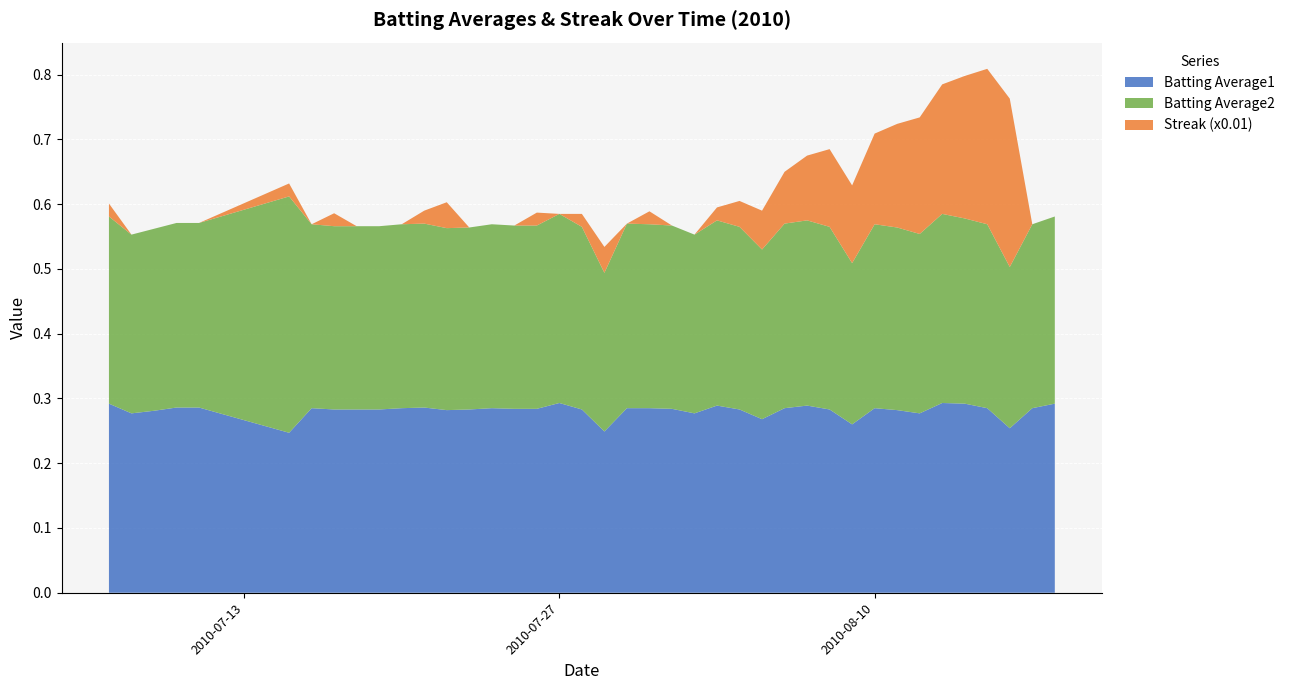

Reading left to right, extract all data points from this chart.

Batting Average1: 2010-07-07=0.3	2010-07-08=0.3	2010-07-09=0.3	2010-07-10=0.3	2010-07-11=0.3	2010-07-15=0.2	2010-07-16=0.3	2010-07-17=0.3	2010-07-18=0.3	2010-07-19=0.3	2010-07-20=0.3	2010-07-21=0.3	2010-07-22=0.3	2010-07-23=0.3	2010-07-24=0.3	2010-07-25=0.3	2010-07-26=0.3	2010-07-27=0.3	2010-07-28=0.3	2010-07-29=0.2	2010-07-30=0.3	2010-07-31=0.3	2010-08-01=0.3	2010-08-02=0.3	2010-08-03=0.3	2010-08-04=0.3	2010-08-05=0.3	2010-08-06=0.3	2010-08-07=0.3	2010-08-08=0.3	2010-08-09=0.3	2010-08-10=0.3	2010-08-11=0.3	2010-08-12=0.3	2010-08-13=0.3	2010-08-14=0.3	2010-08-15=0.3	2010-08-16=0.3	2010-08-17=0.3	2010-08-18=0.3
Batting Average2: 2010-07-07=0.3	2010-07-08=0.3	2010-07-09=0.3	2010-07-10=0.3	2010-07-11=0.3	2010-07-15=0.4	2010-07-16=0.3	2010-07-17=0.3	2010-07-18=0.3	2010-07-19=0.3	2010-07-20=0.3	2010-07-21=0.3	2010-07-22=0.3	2010-07-23=0.3	2010-07-24=0.3	2010-07-25=0.3	2010-07-26=0.3	2010-07-27=0.3	2010-07-28=0.3	2010-07-29=0.2	2010-07-30=0.3	2010-07-31=0.3	2010-08-01=0.3	2010-08-02=0.3	2010-08-03=0.3	2010-08-04=0.3	2010-08-05=0.3	2010-08-06=0.3	2010-08-07=0.3	2010-08-08=0.3	2010-08-09=0.2	2010-08-10=0.3	2010-08-11=0.3	2010-08-12=0.3	2010-08-13=0.3	2010-08-14=0.3	2010-08-15=0.3	2010-08-16=0.2	2010-08-17=0.3	2010-08-18=0.3
Streak (x0.01): 2010-07-07=0.0	2010-07-08=0.0	2010-07-09=0.0	2010-07-10=0.0	2010-07-11=0.0	2010-07-15=0.0	2010-07-16=0.0	2010-07-17=0.0	2010-07-18=0.0	2010-07-19=0.0	2010-07-20=0.0	2010-07-21=0.0	2010-07-22=0.0	2010-07-23=0.0	2010-07-24=0.0	2010-07-25=0.0	2010-07-26=0.0	2010-07-27=0.0	2010-07-28=0.0	2010-07-29=0.0	2010-07-30=0.0	2010-07-31=0.0	2010-08-01=0.0	2010-08-02=0.0	2010-08-03=0.0	2010-08-04=0.0	2010-08-05=0.1	2010-08-06=0.1	2010-08-07=0.1	2010-08-08=0.1	2010-08-09=0.1	2010-08-10=0.1	2010-08-11=0.2	2010-08-12=0.2	2010-08-13=0.2	2010-08-14=0.2	2010-08-15=0.2	2010-08-16=0.3	2010-08-17=0.0	2010-08-18=0.0